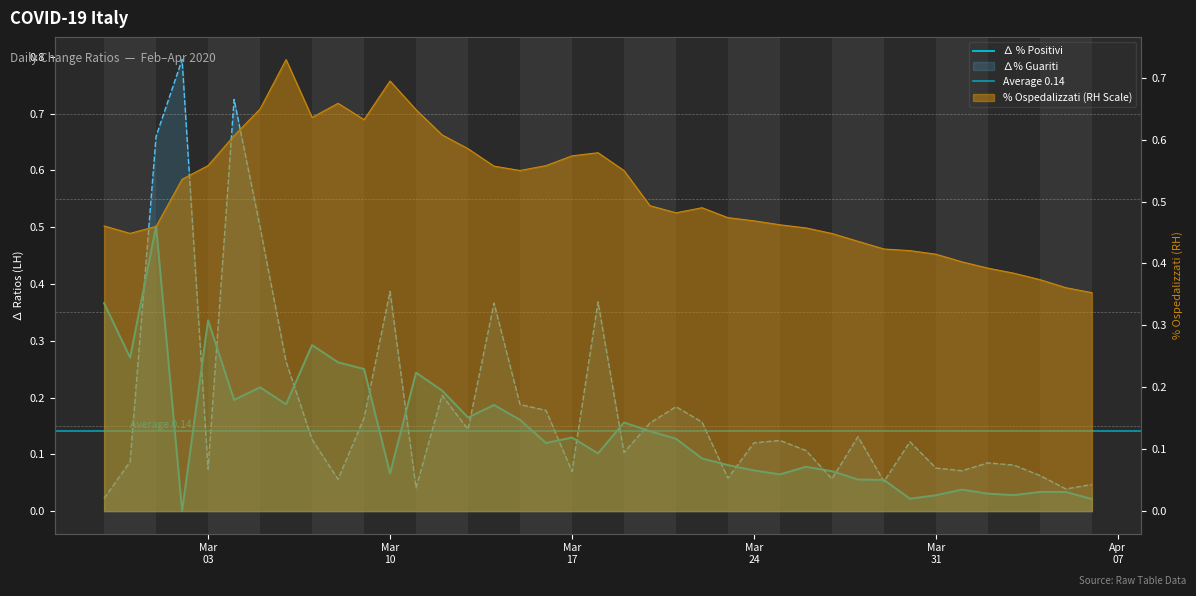

What is the average value of the ∆ % Positivi series?

0.1